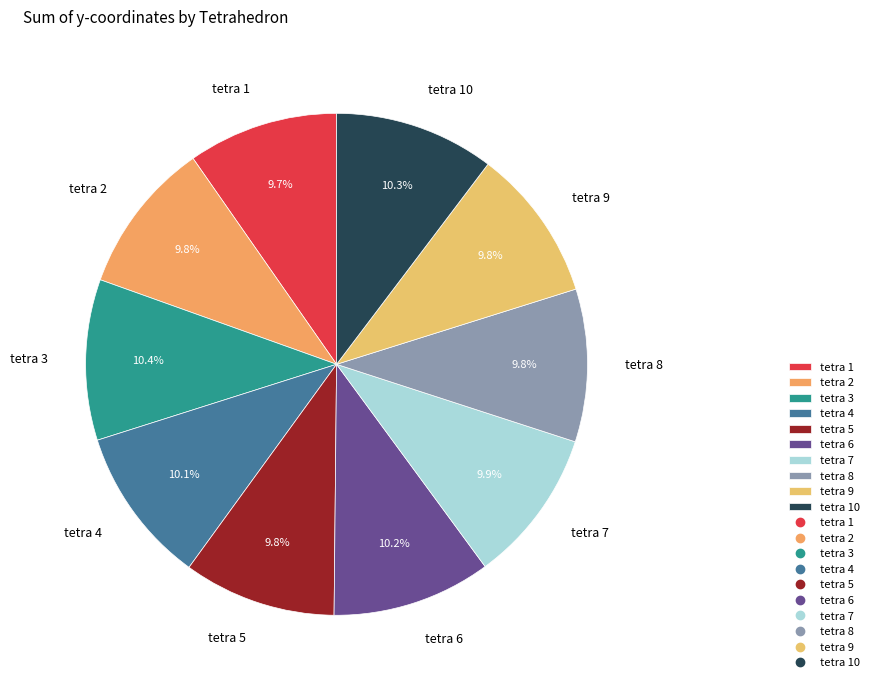

Count the number of slices in the pie.

10